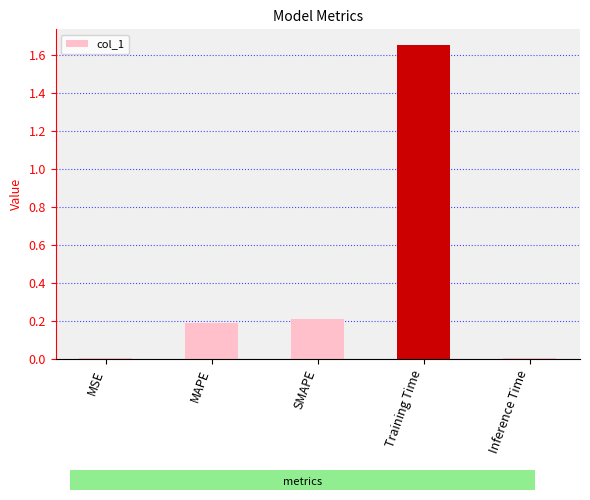

Which label corresponds to the largest value in the chart?

Training Time